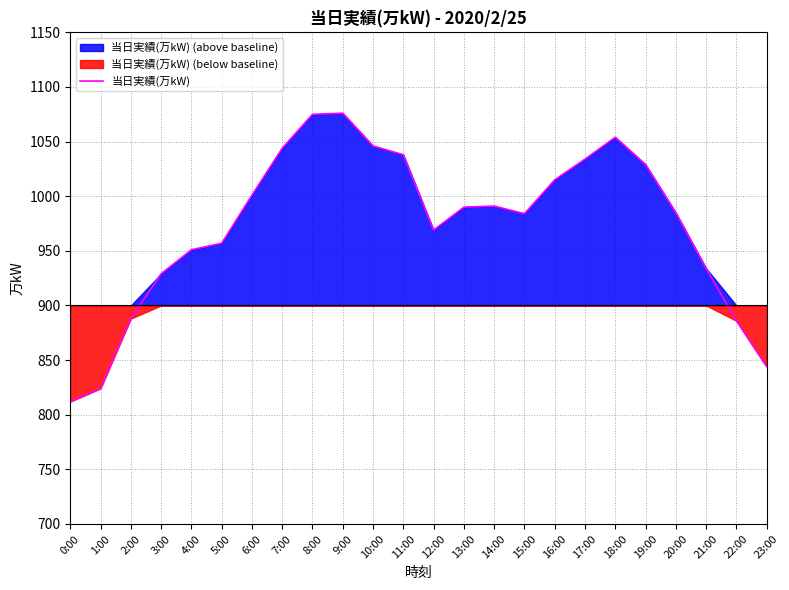

True or false: the data has more than 2 interior local peaks.

True